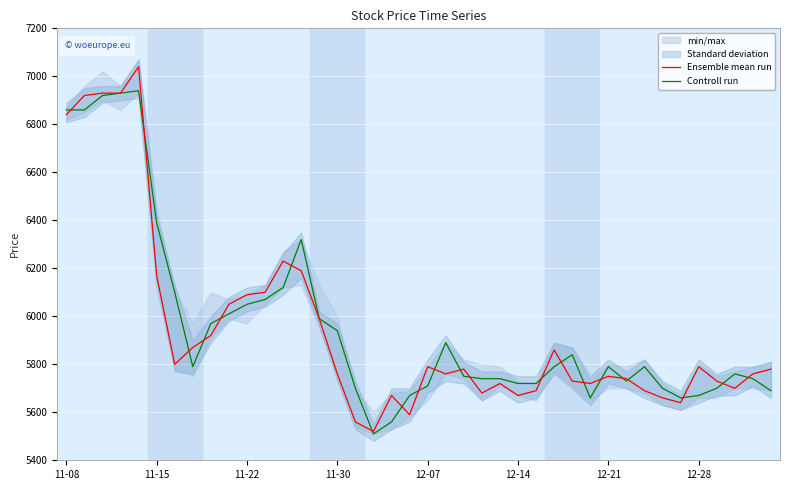

What is the highest value of the Controll run series?

6940